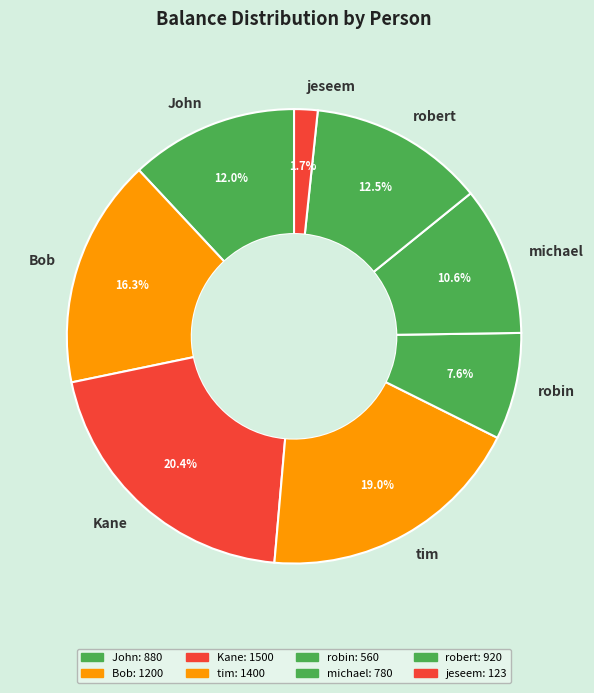

How many slices are in this pie chart?

8